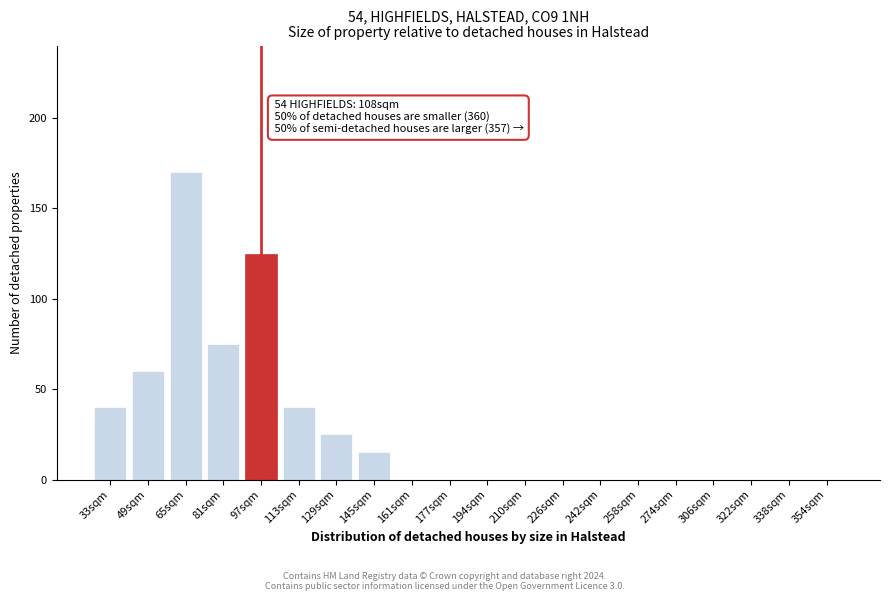

Reading left to right, what are all the values shown in this chart?

33sqm=40	49sqm=60	65sqm=170	81sqm=75	97sqm=125	113sqm=40	129sqm=25	145sqm=15	161sqm=0	177sqm=0	194sqm=0	210sqm=0	226sqm=0	242sqm=0	258sqm=0	274sqm=0	306sqm=0	322sqm=0	338sqm=0	354sqm=0